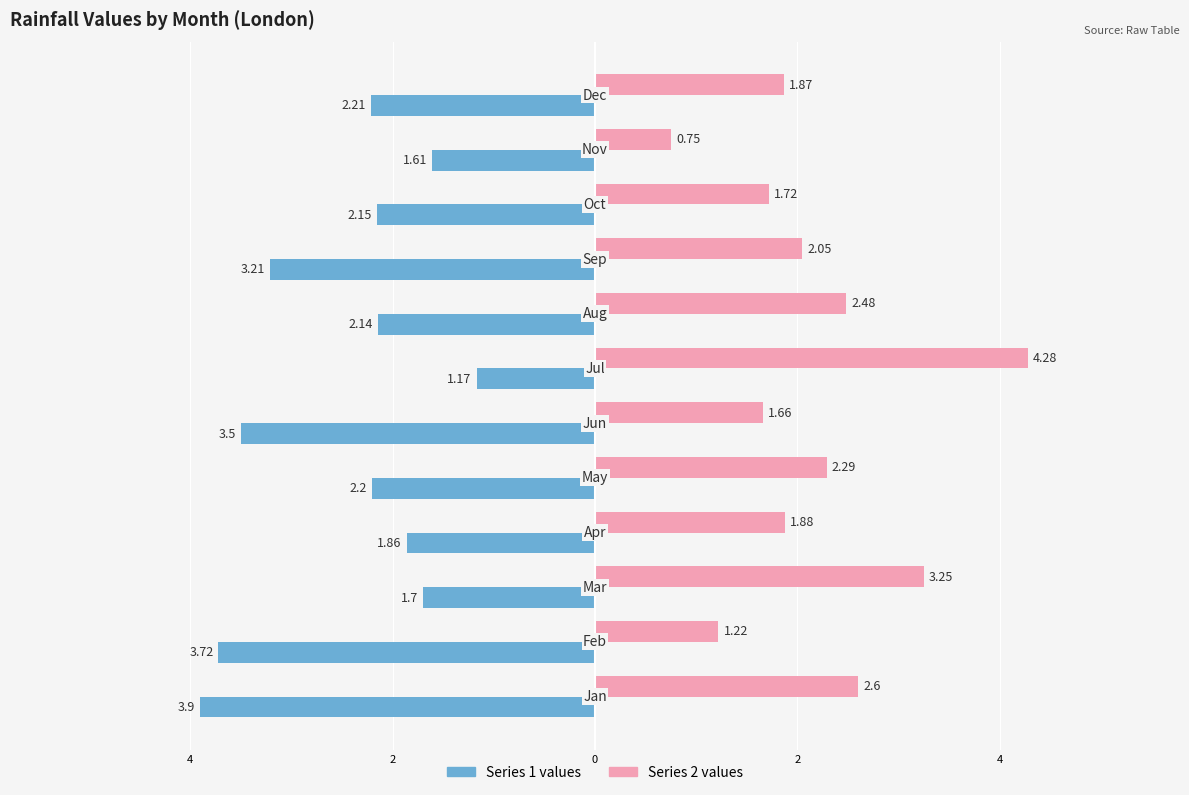

What are all the series names shown in the legend?

Series 1 values, Series 2 values